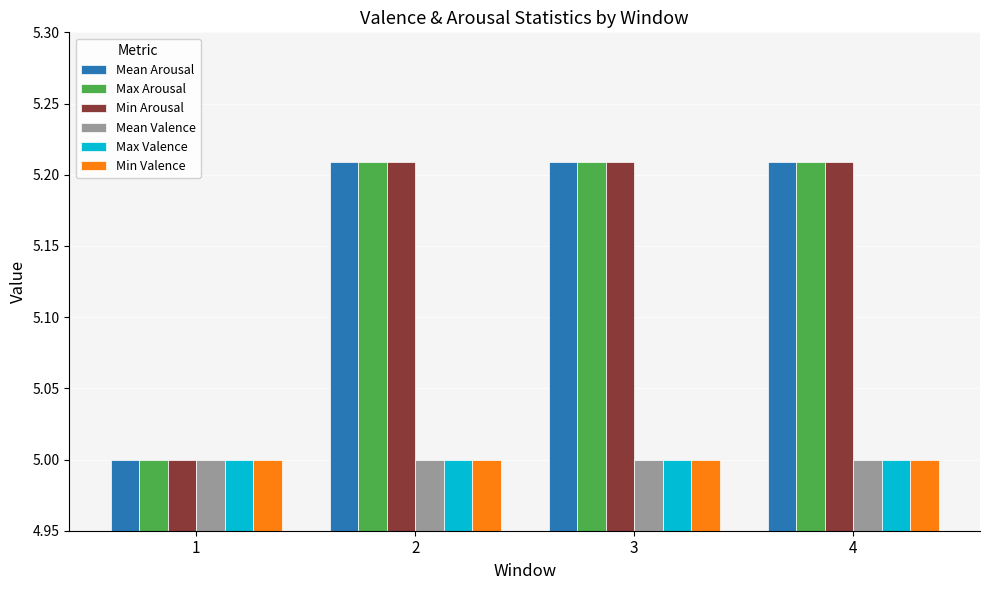

What is the total value across all series at 2?

30.6